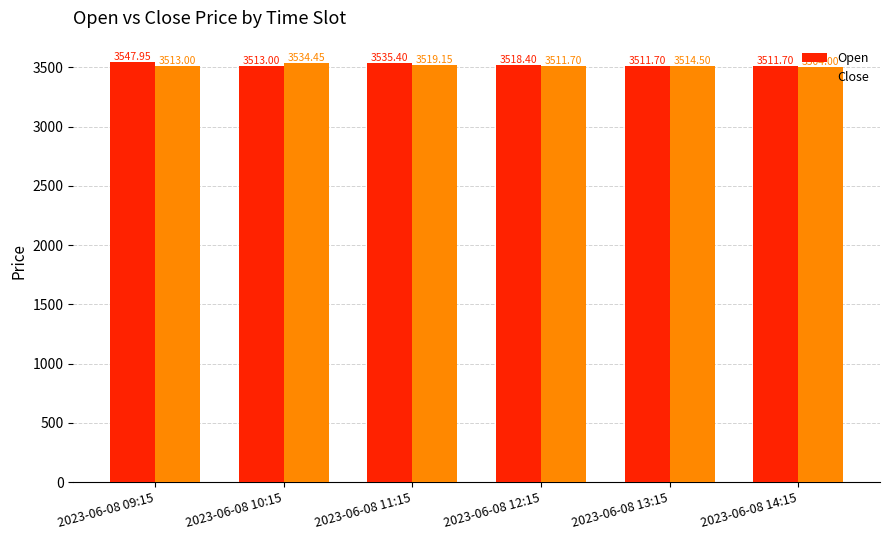

What is the difference between the Close values at 2023-06-08 14:15 and 2023-06-08 09:15?

9.0